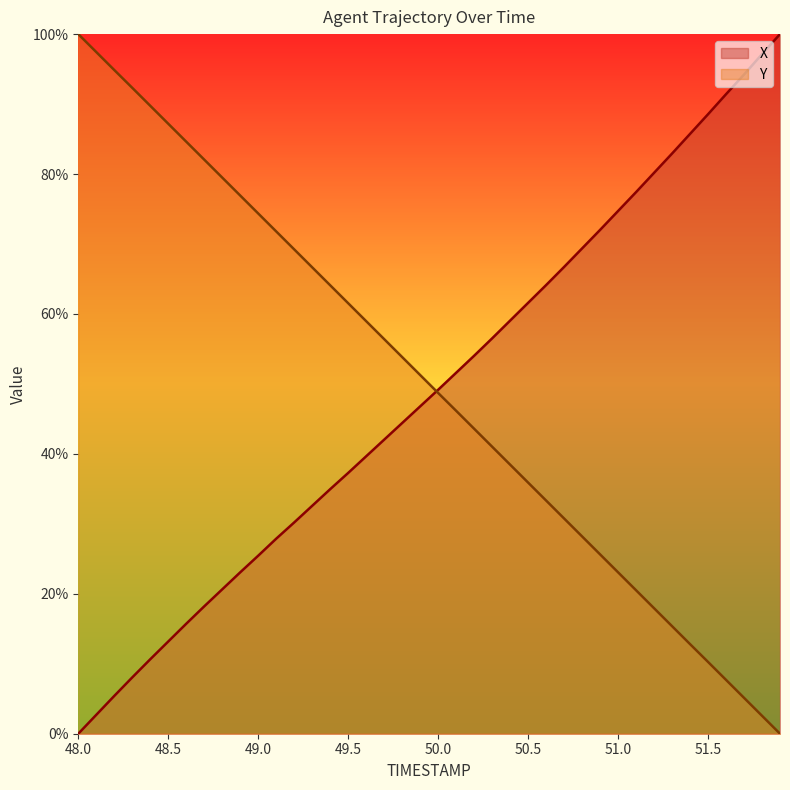

What are all the series names shown in the legend?

X, Y